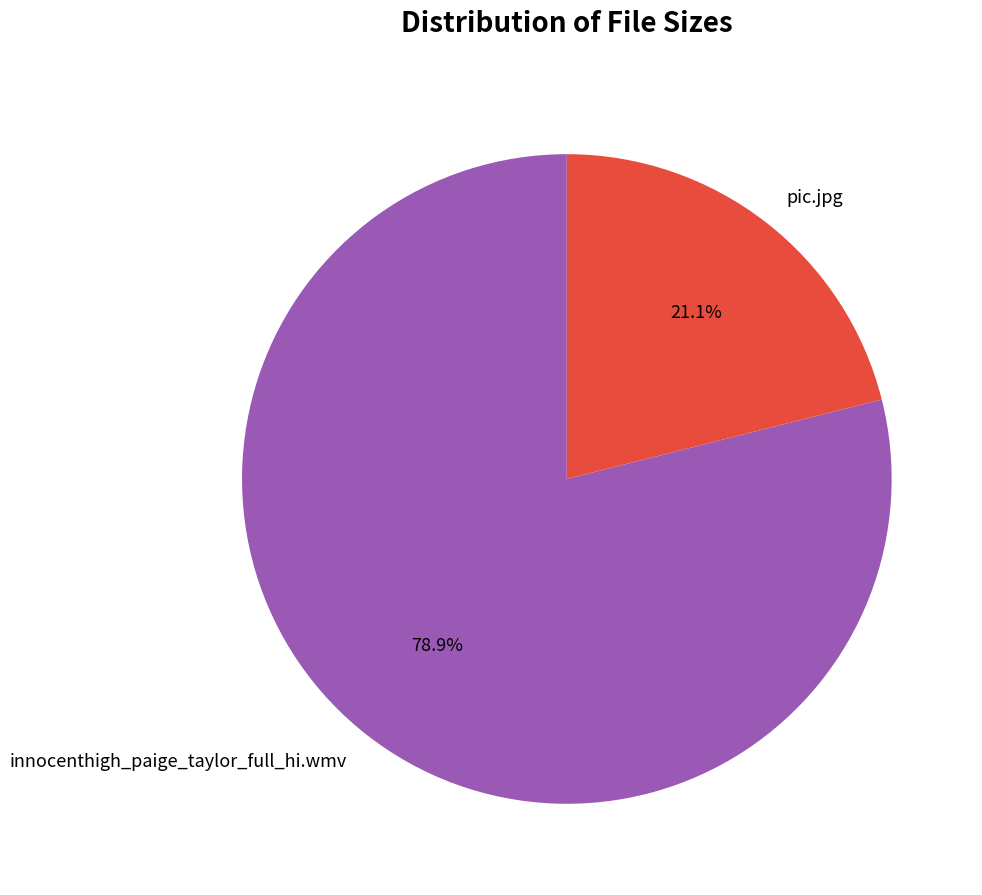

Is it true that pic.jpg is 13% of the pie?

False